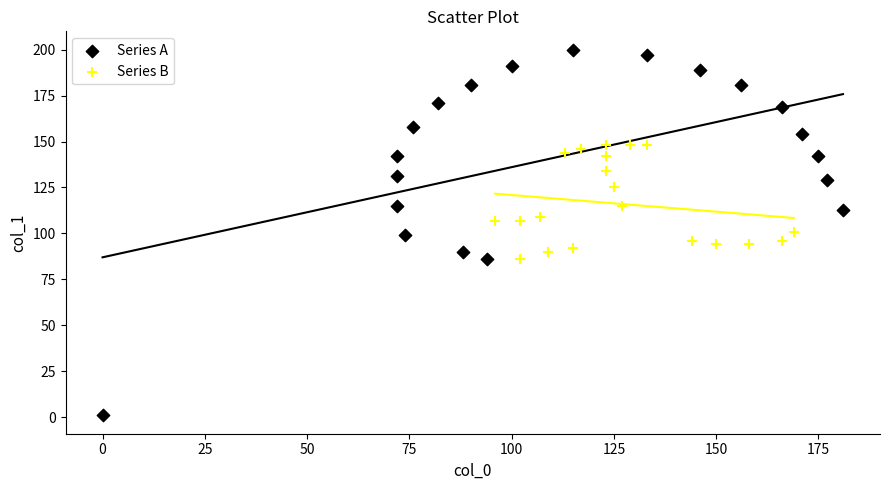

Which series contains the highest Y value?

Series A